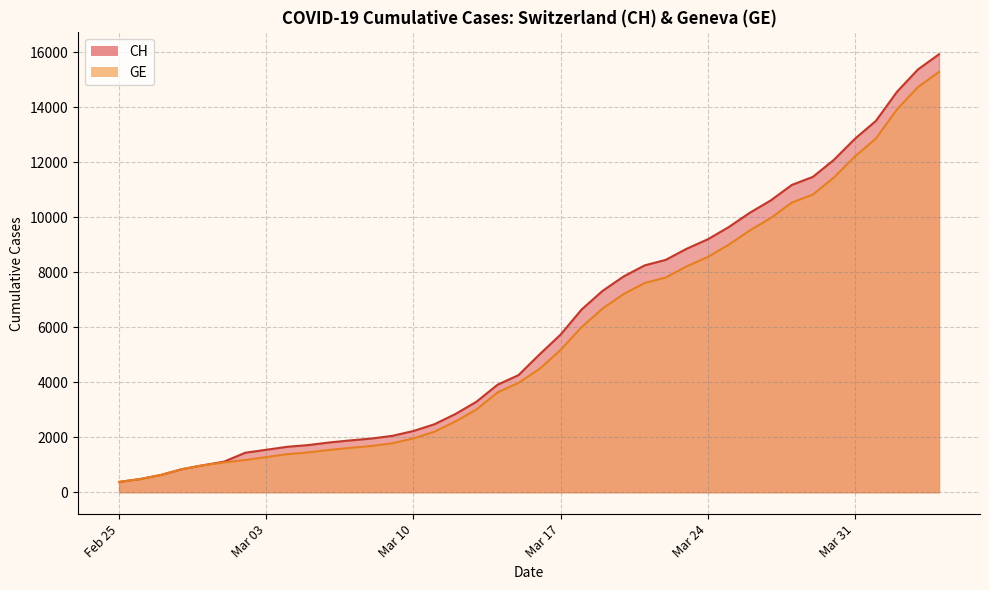

What is the maximum value shown in the chart?

15926